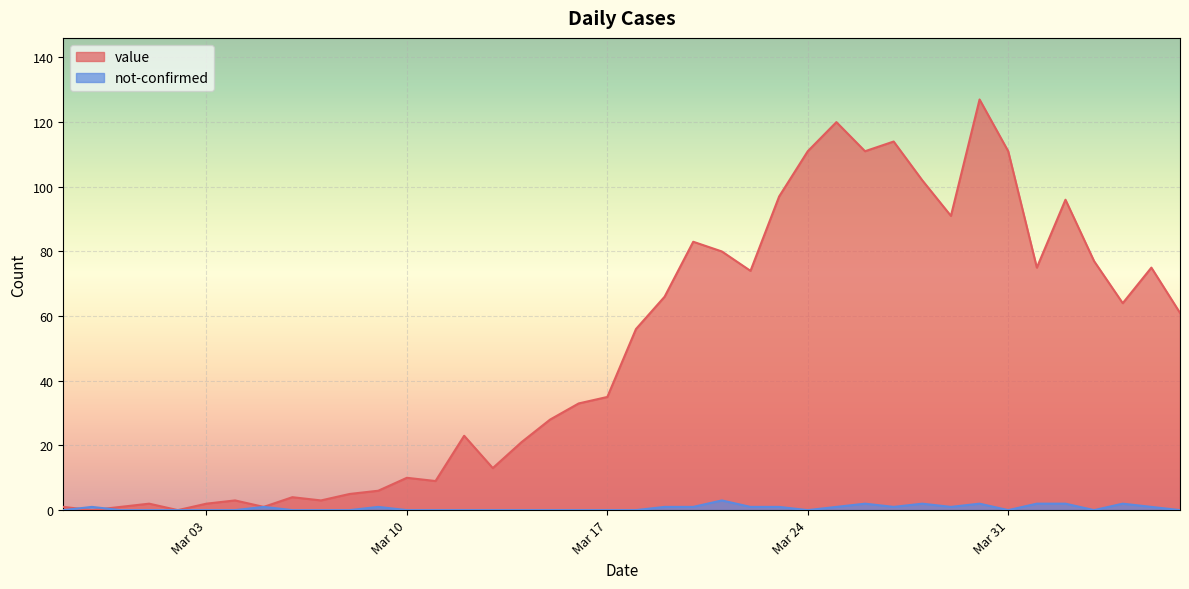

Which series has the largest range (max minus min)?

value